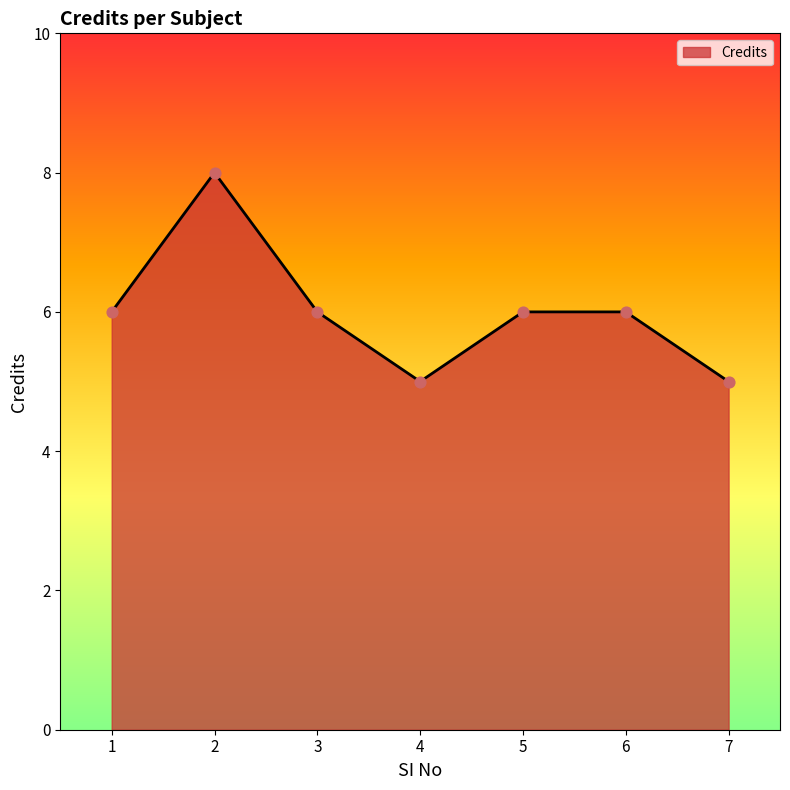

What is the ratio of the value at 7 to the value at 1?

0.8